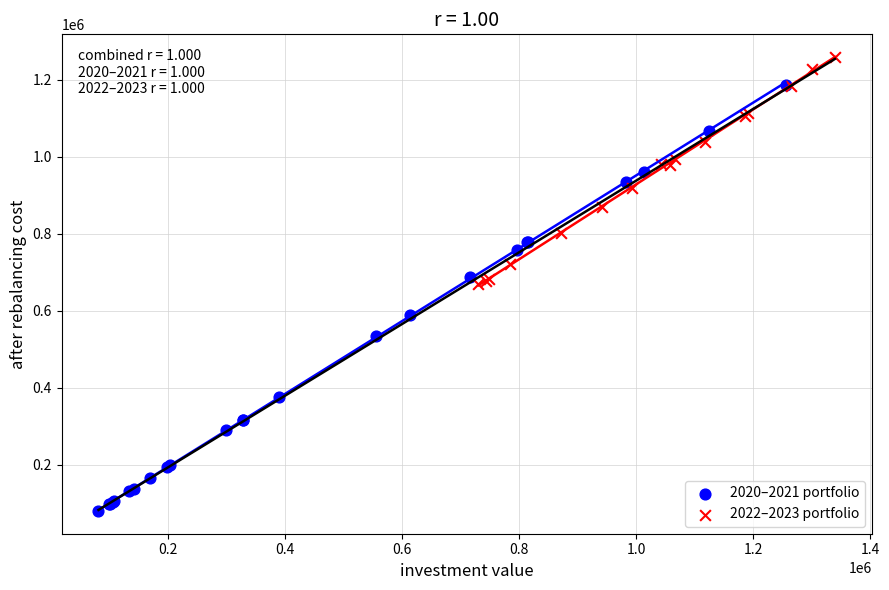

Which series contains the lowest Y value?

2020–2021 portfolio